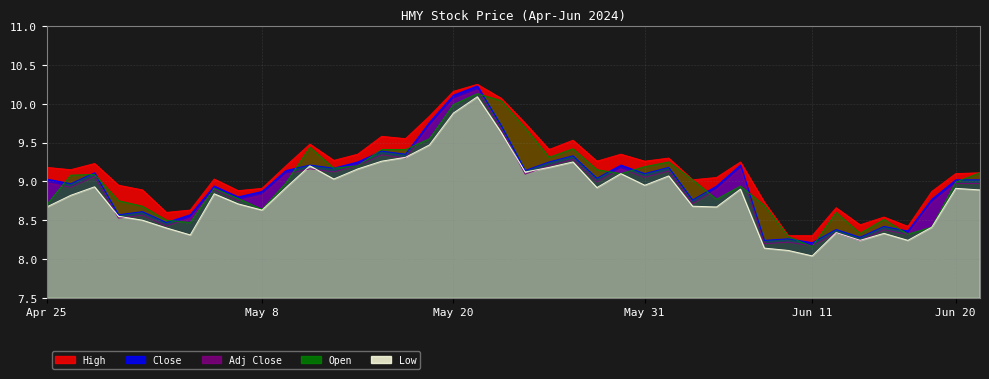

What is the value of the Adj Close point at the 28th from the left?

8.7